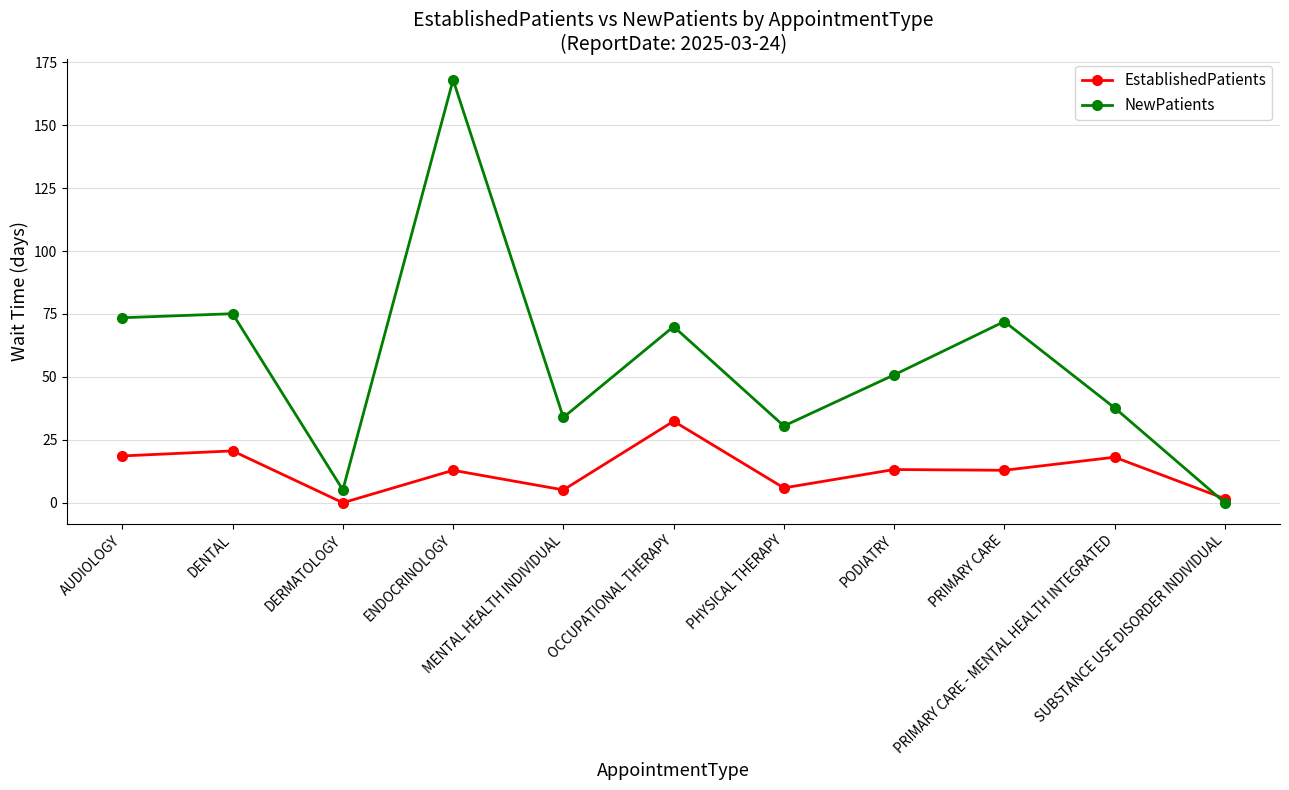

Between DENTAL and DERMATOLOGY, which series saw the biggest shift?

NewPatients